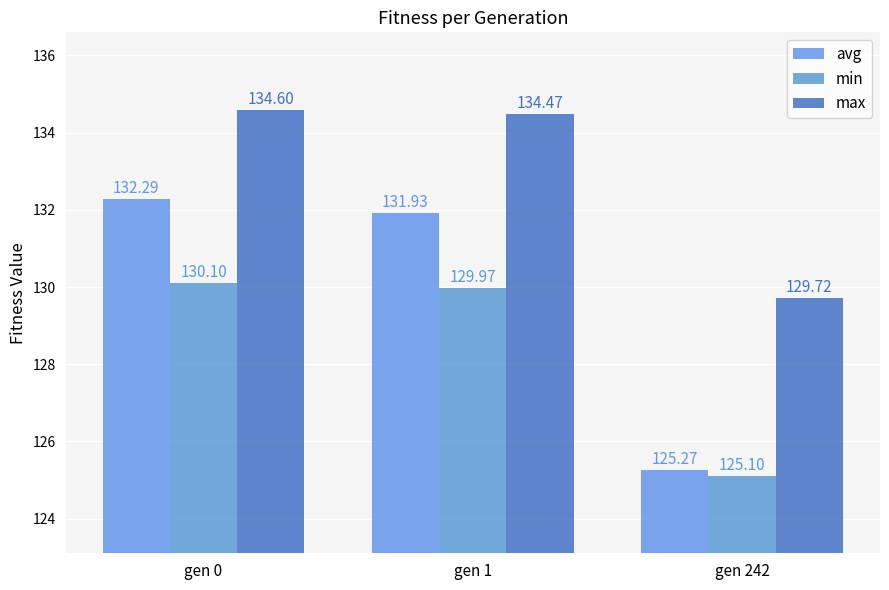

How many bars are there in each group?

3